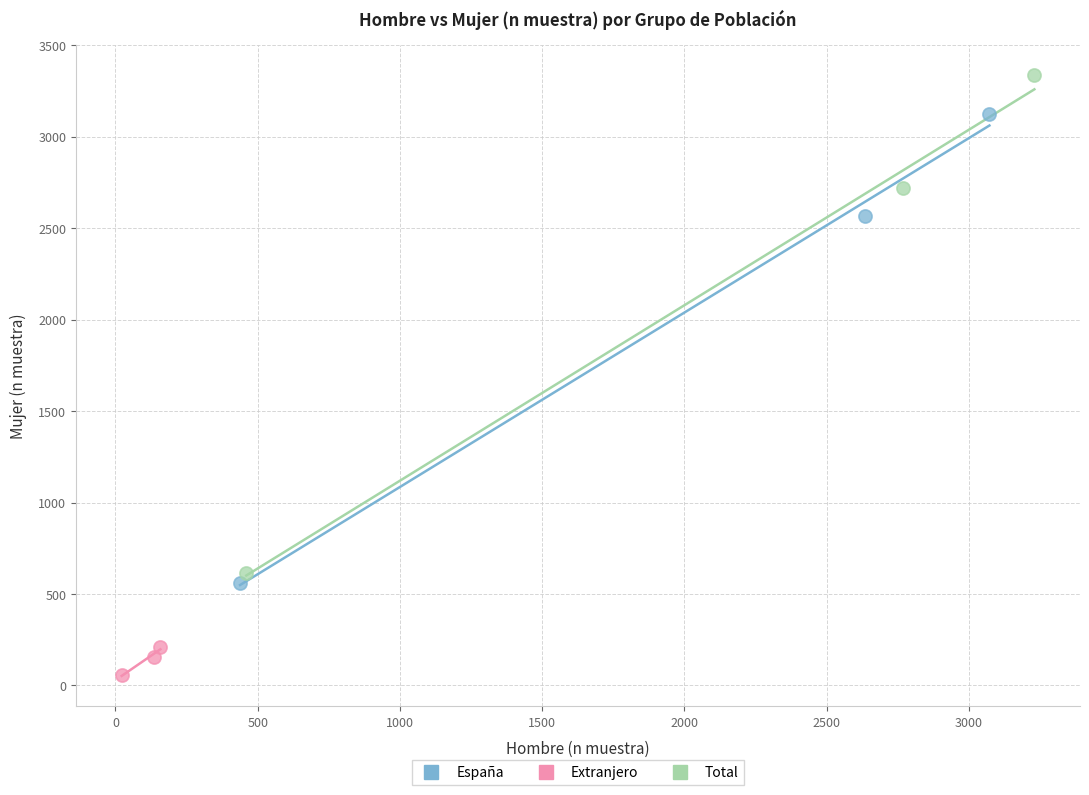

Which series has the largest Y range (max minus min)?

Total